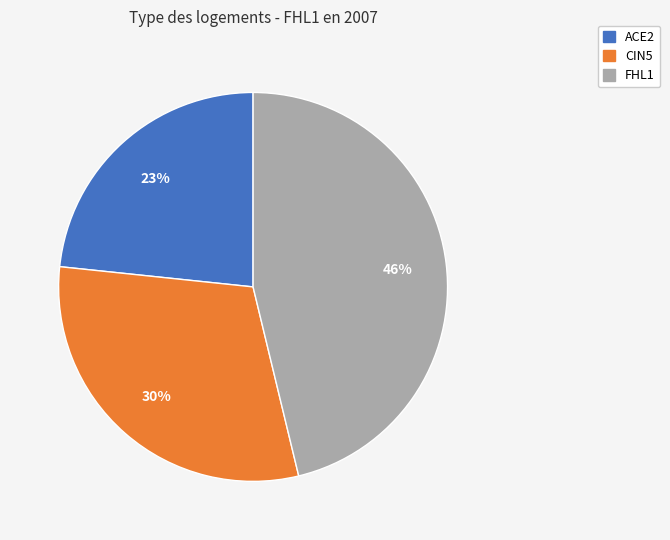

Combined, do ACE2 and FHL1 account for over 50%?

Yes